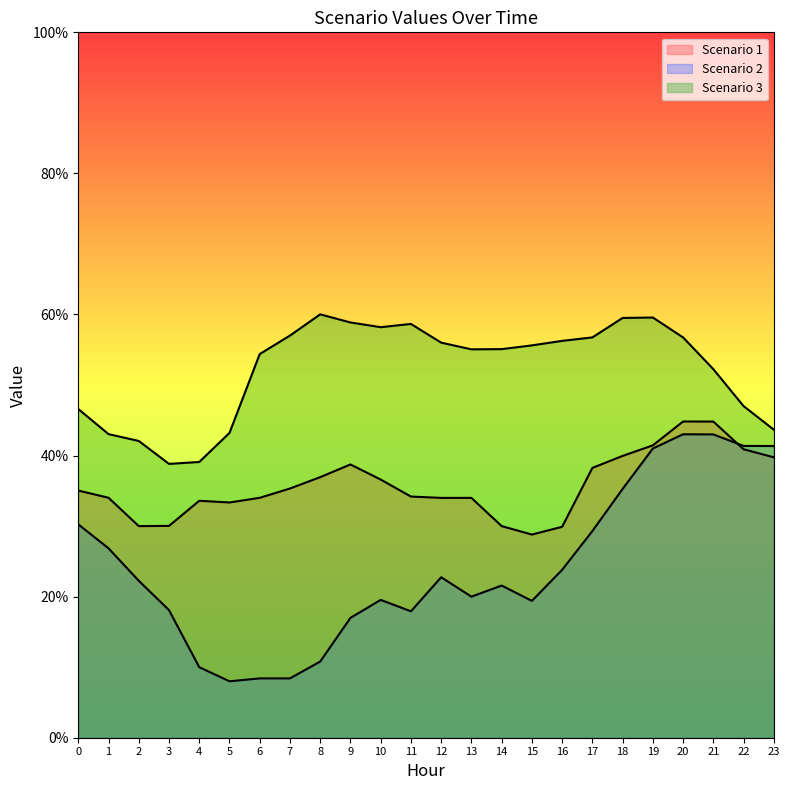

True or false: Scenario 1 has a value of 30.0 at 14.

True